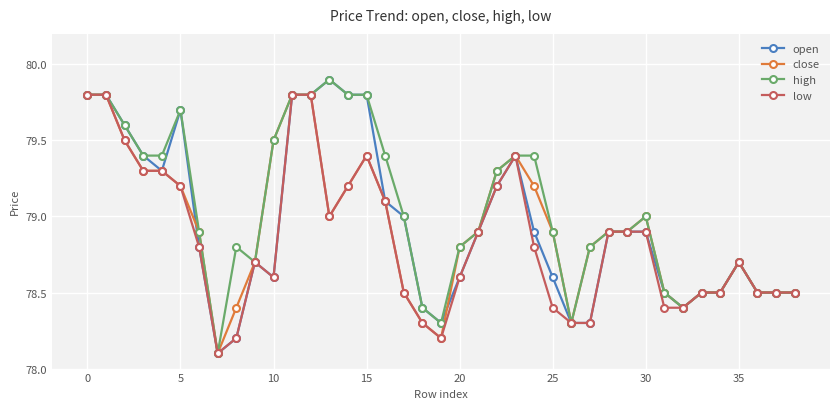

What is the average value of the close series?

78.9